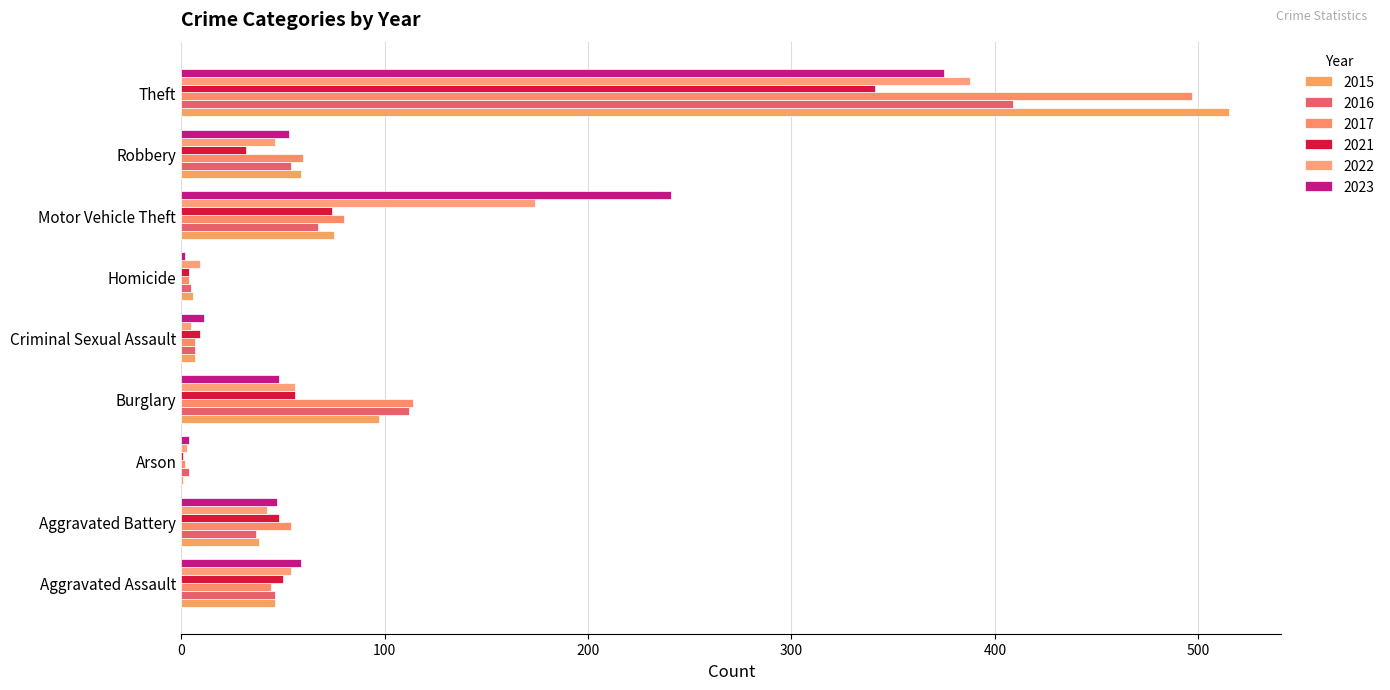

How many series are shown in this chart?

6